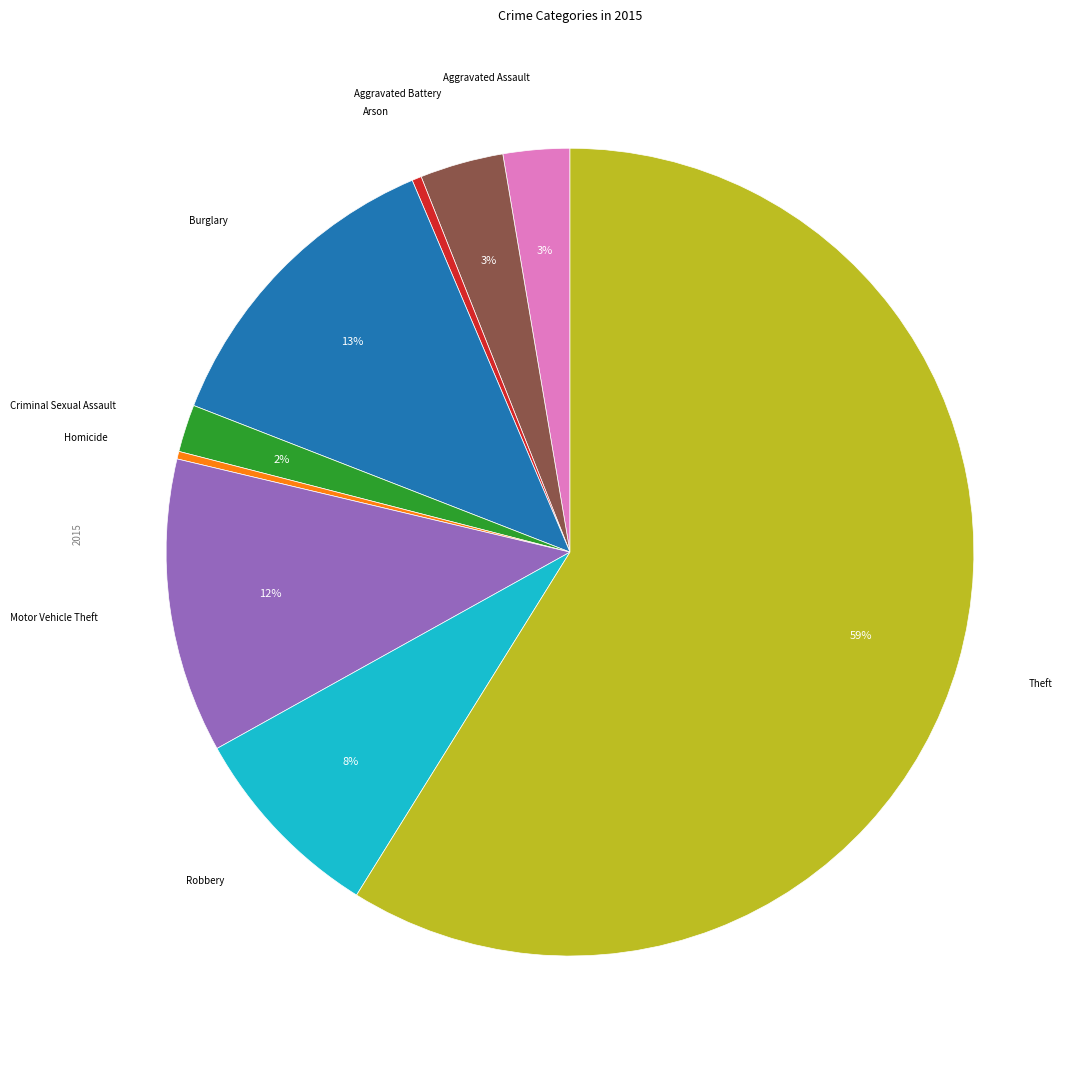

Does any single category account for the majority?

Yes